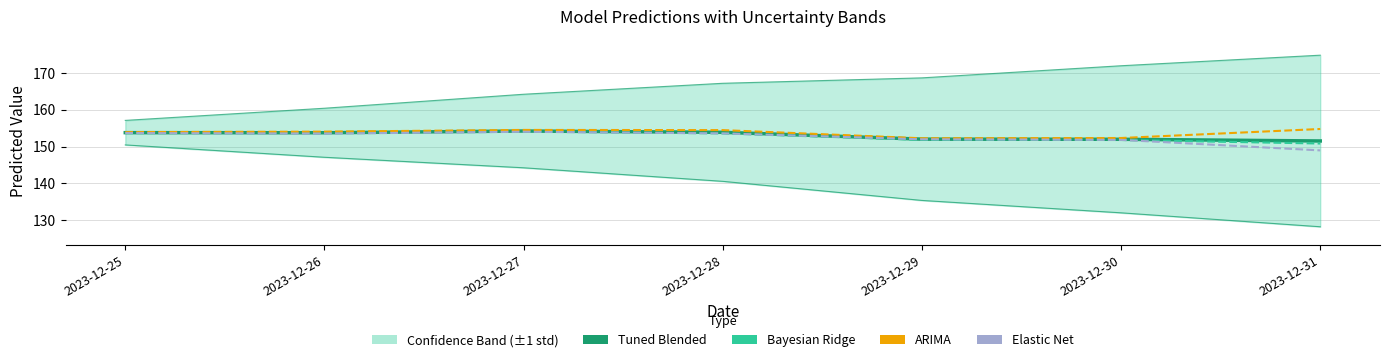

What are all the series names shown in the legend?

y_pred_tuned_blended, y_pred_Bayesian Ridge, y_pred_ARIMA, y_pred_Elastic Net